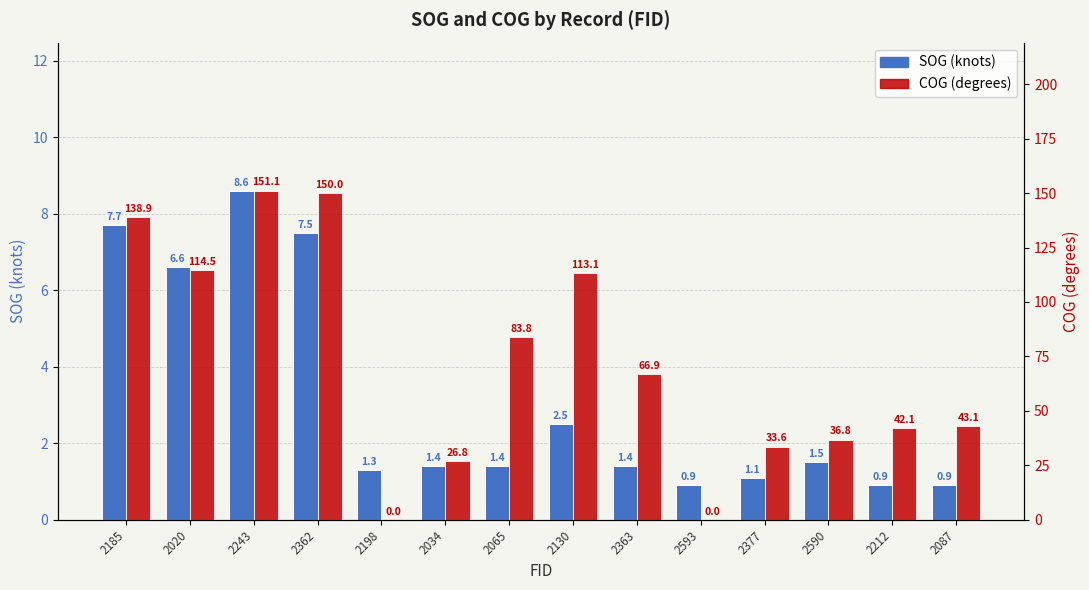

The COG series shows 66.9 at 2363. True or false?

True